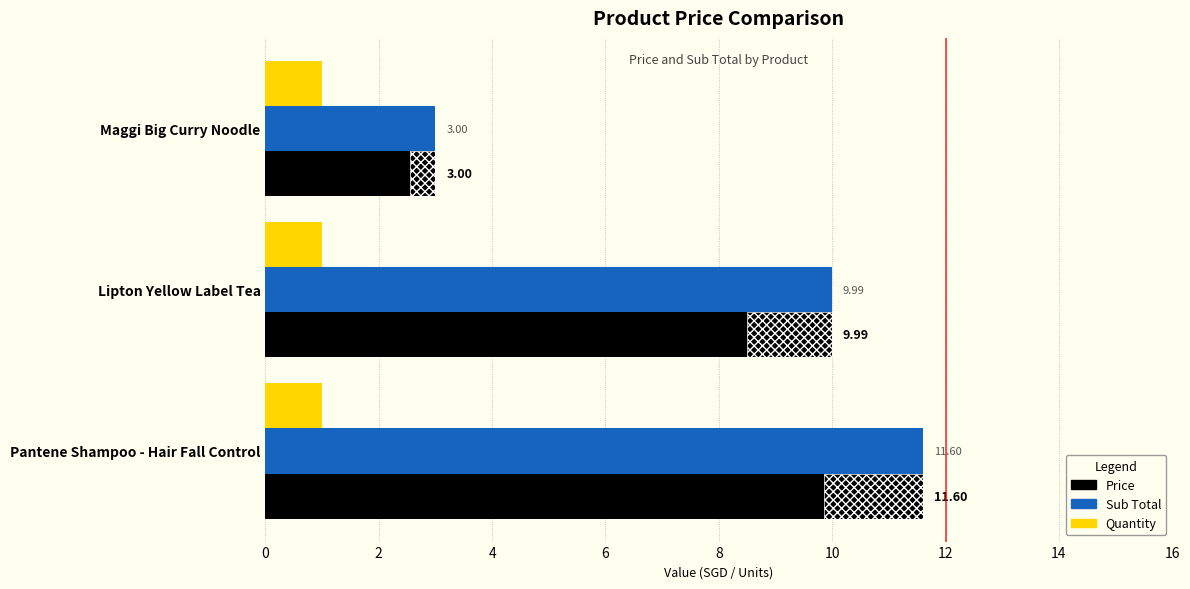

What is the value of the Price bar at the 3rd from the left?

11.6